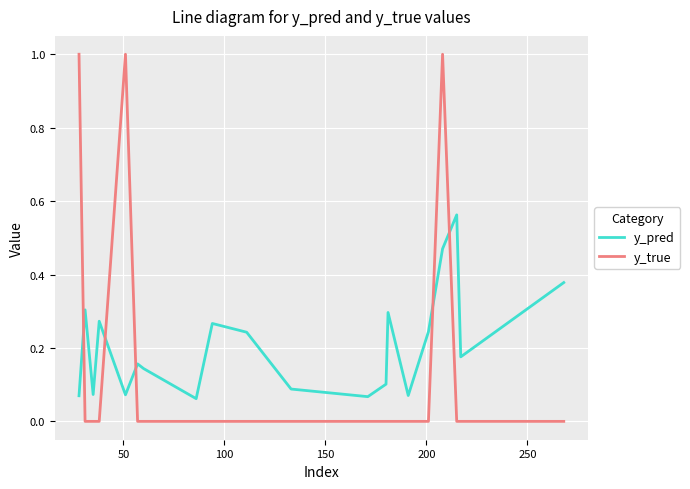

List the series in order of their overall mean, highest first.

y_pred, y_true